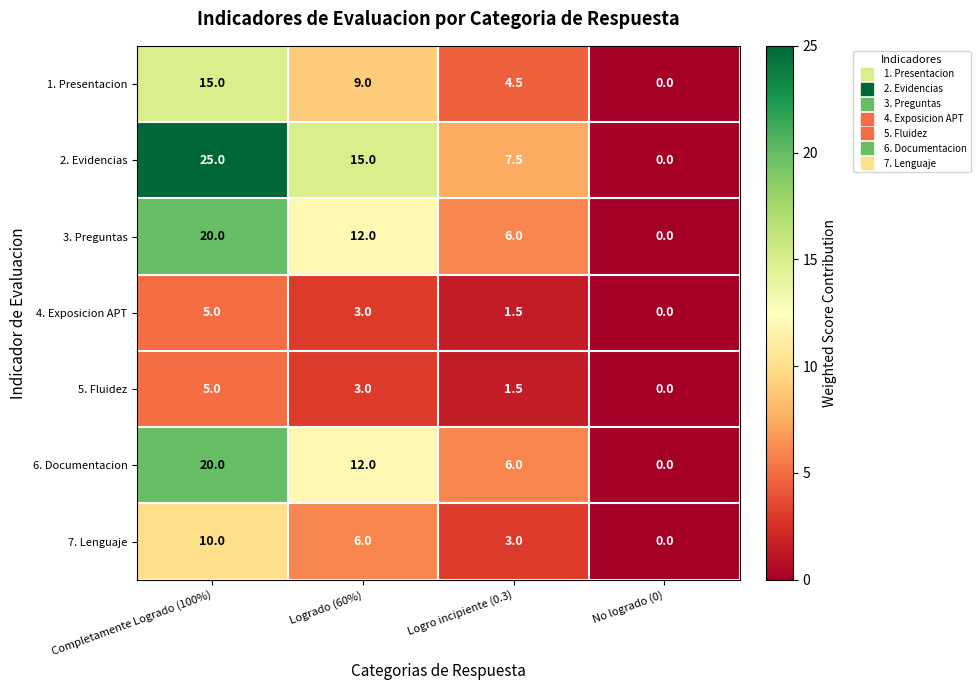

Reading right to left, what are all the values shown in this chart?

1. Presentacion: 0.0	4.5	9.0	15.0
2. Evidencias: 0.0	7.5	15.0	25.0
3. Preguntas: 0.0	6.0	12.0	20.0
4. Exposicion APT: 0.0	1.5	3.0	5.0
5. Fluidez: 0.0	1.5	3.0	5.0
6. Documentacion: 0.0	6.0	12.0	20.0
7. Lenguaje: 0.0	3.0	6.0	10.0